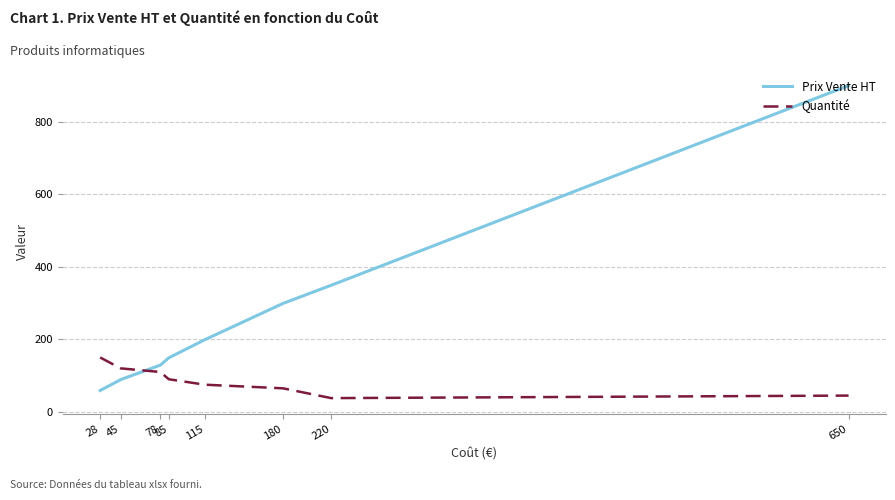

What is the spread (max minus min) of values at 650?

854